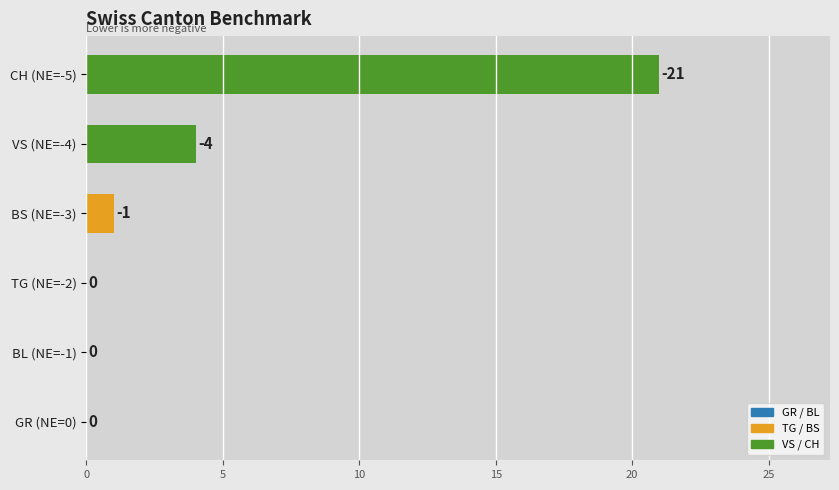

Count the number of data series in this chart.

1